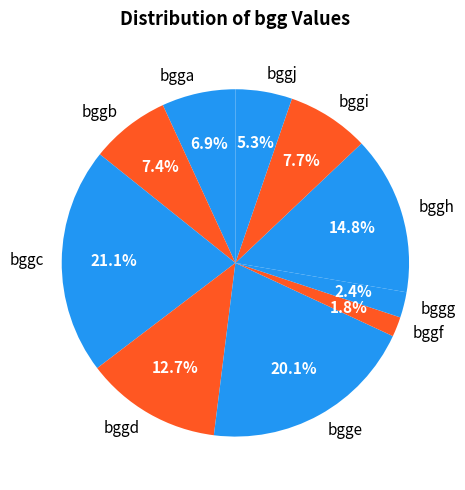

Between bggg and bggf, which is larger?

bggg